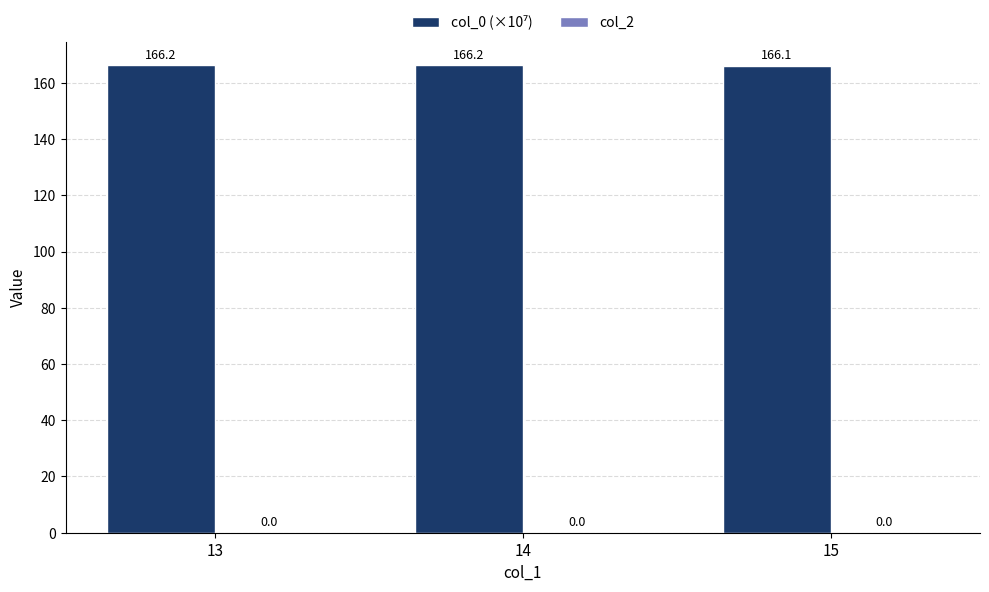

What is the sum of the values at 15 and 14?

332.3